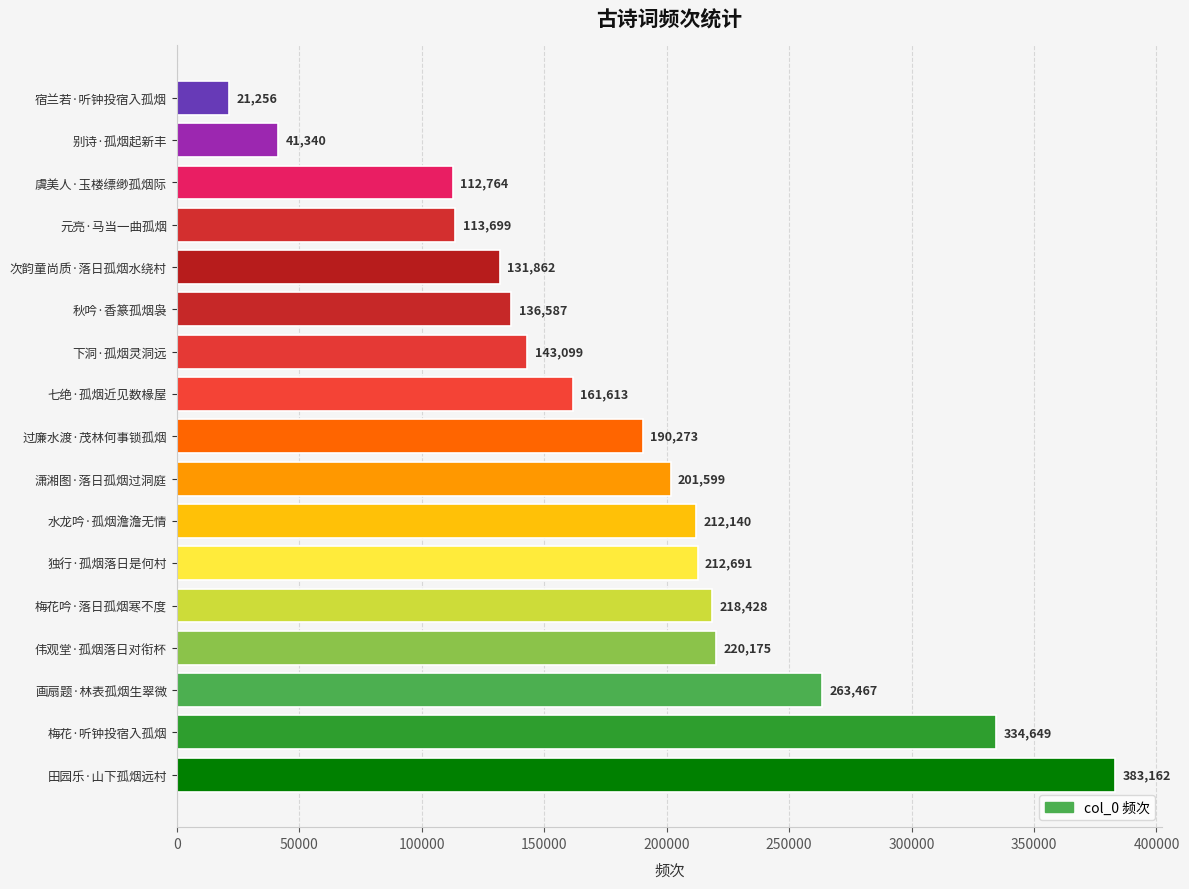

What is the sum of the values at 下洞·孤烟灵洞远 and 秋吟·香篆孤烟袅?

279686